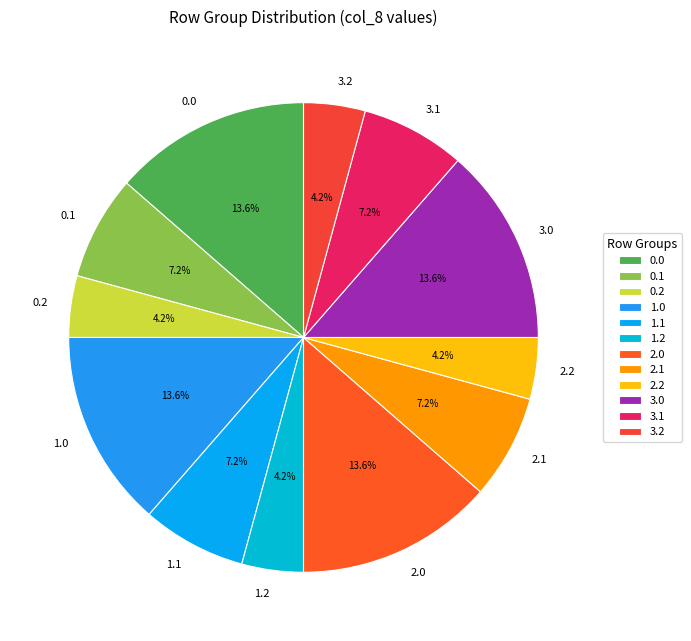

Is there a majority slice in this chart?

No